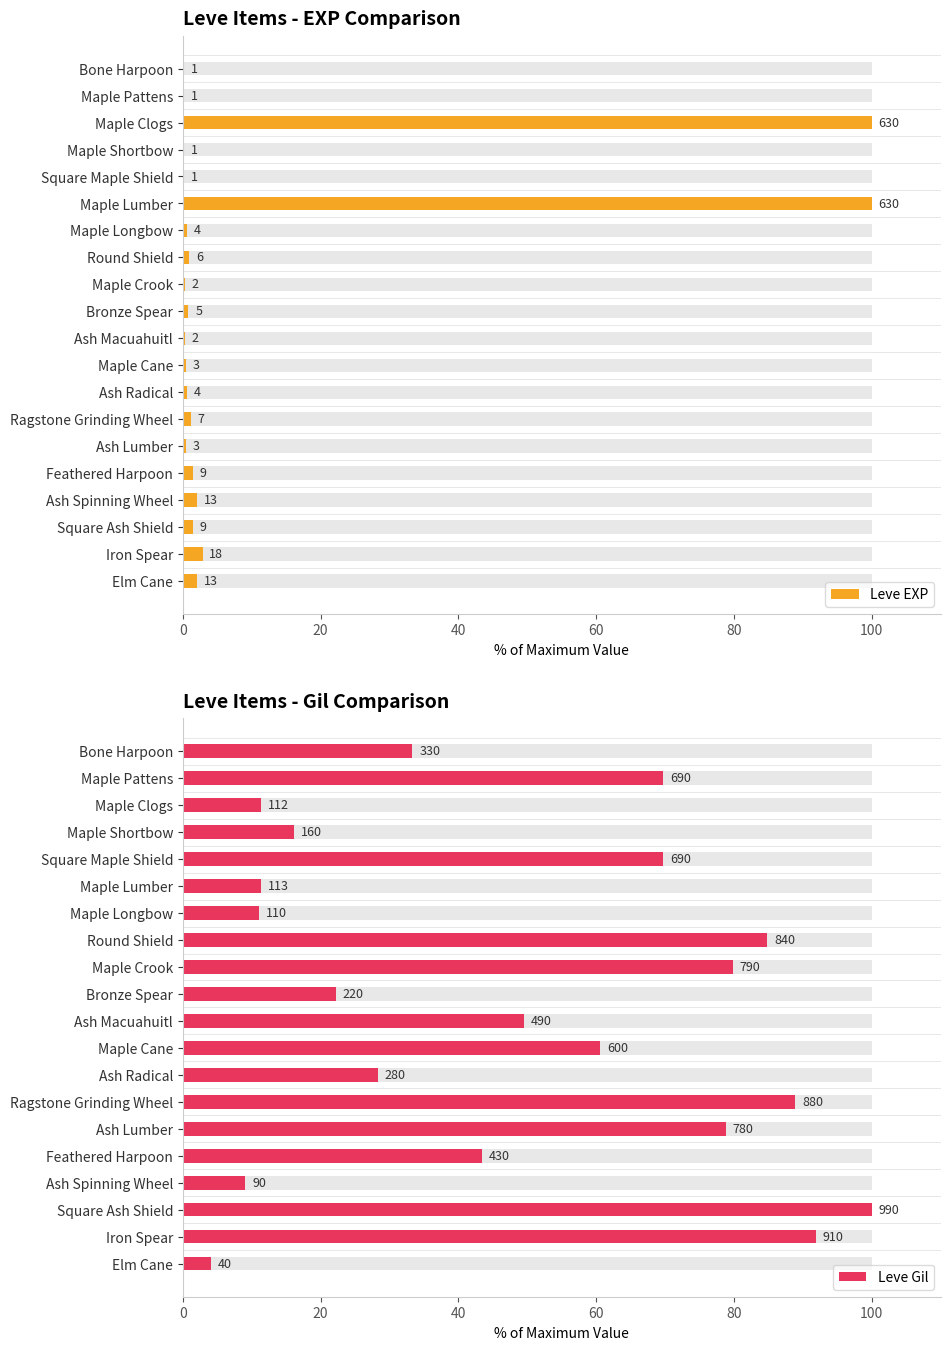

How many distinct data groups are displayed?

2